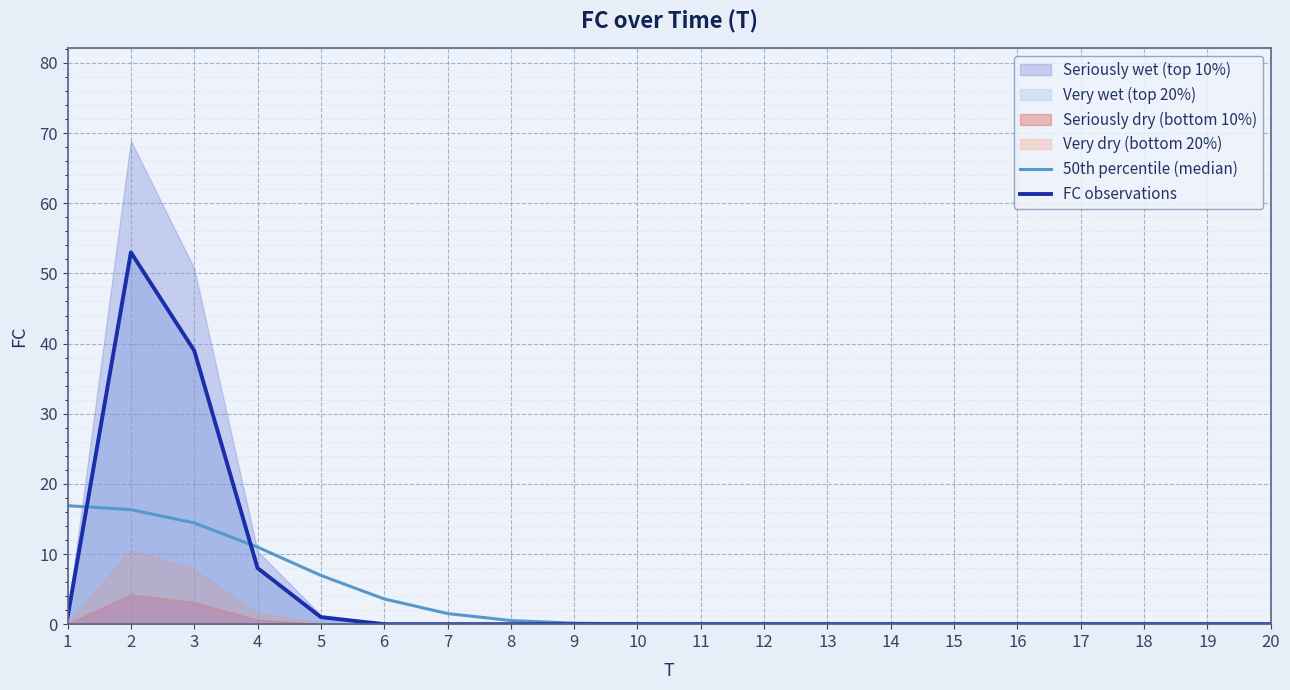

Which category has the highest value in the 50th percentile (median) series?

1